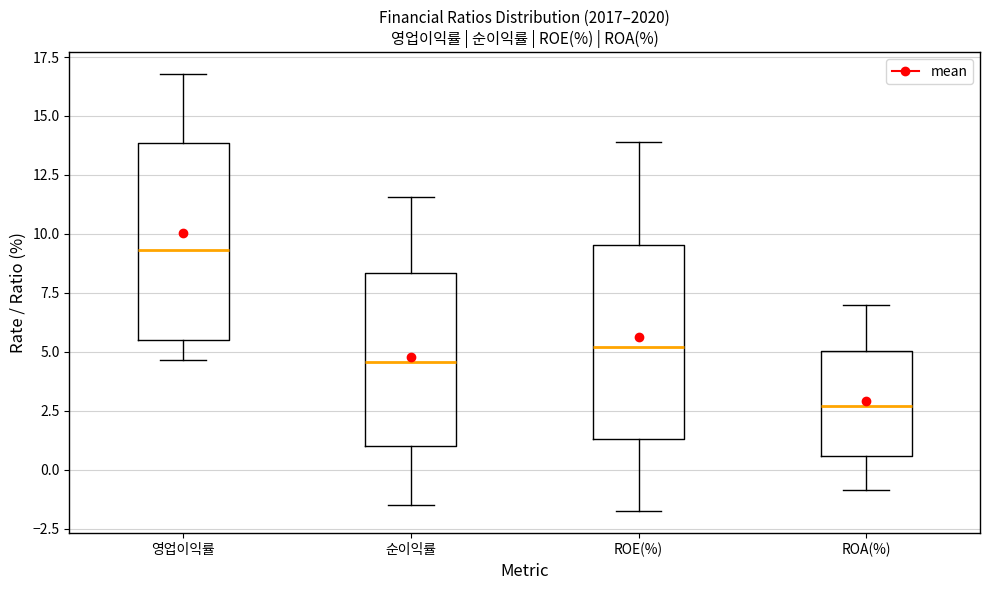

Reading left to right, read every box against the y-axis: the position of its median line, the range the box covers, and the ends of its whiskers. The values are not printed on the chart, so give them approximately, as read against the axis.

영업이익률: median 9.5, box 5.5 to 14.0, whiskers 4.5 to 17.0
순이익률: median 4.5, box 1.0 to 8.5, whiskers -1.5 to 11.5
ROE(%): median 5.0, box 1.5 to 9.5, whiskers -2.0 to 14.0
ROA(%): median 2.5, box 0.5 to 5.0, whiskers -1.0 to 7.0